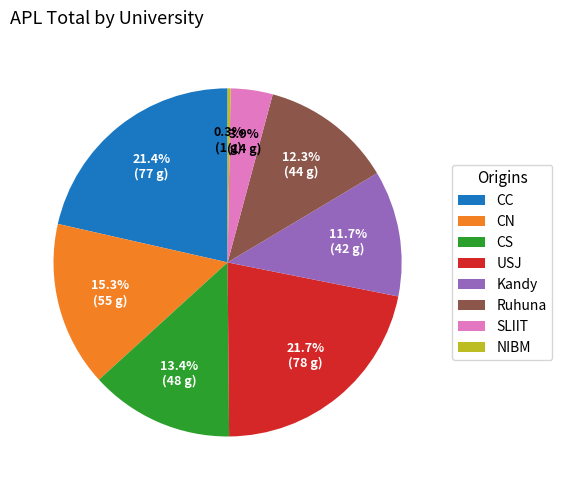

How many segments does this pie chart have?

8